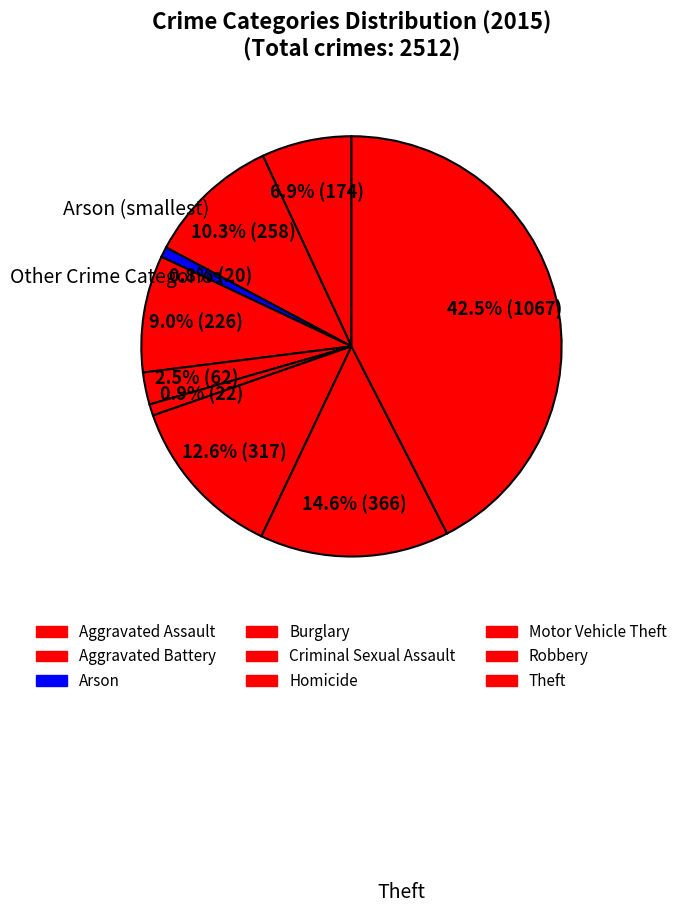

How much of the chart is everything except Motor Vehicle Theft?

87.4%